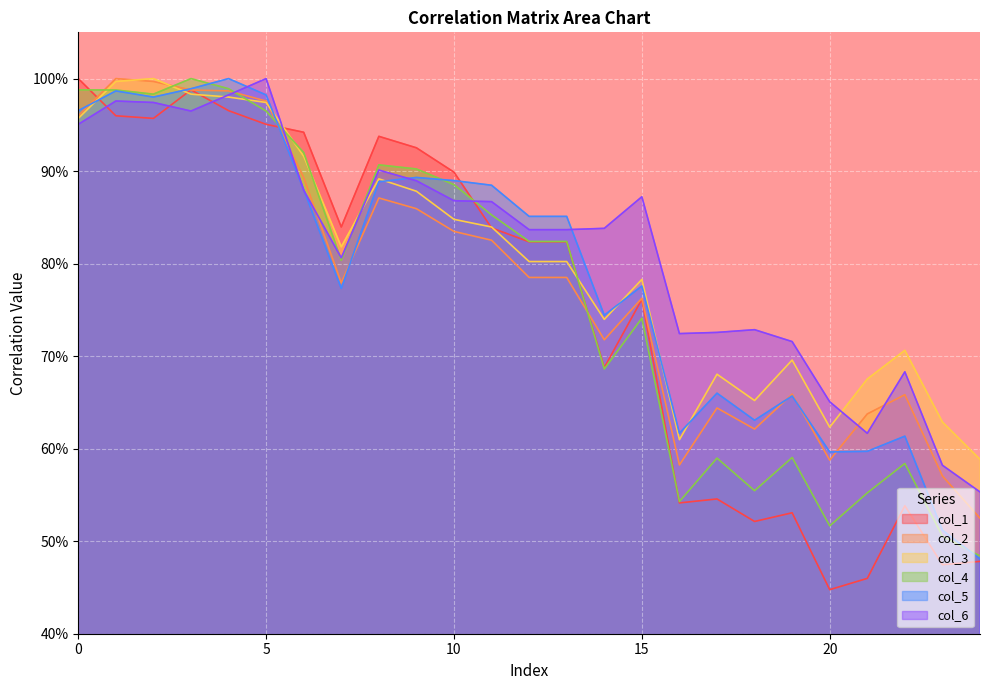

What is the difference between the maximum and minimum values in the col_6 series?

0.4